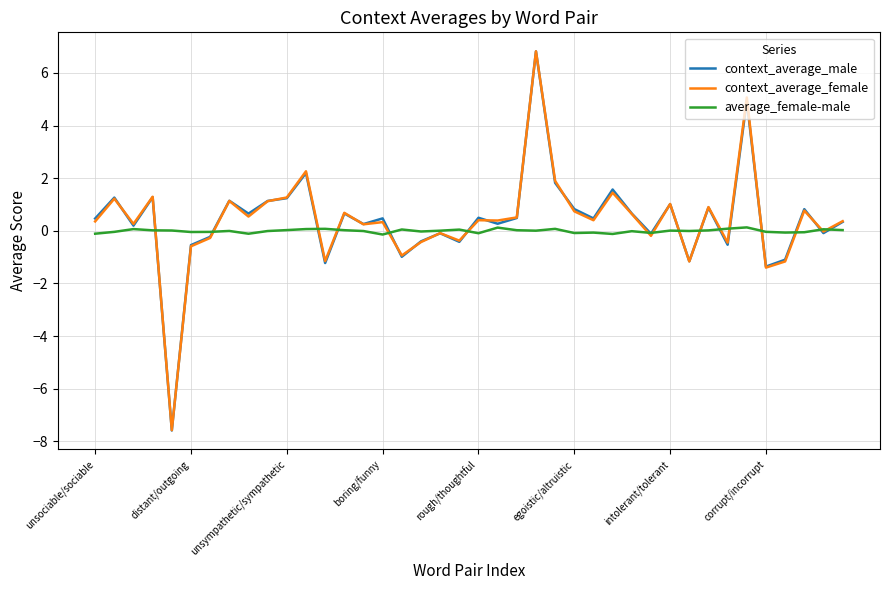

Does the chart have visible grid lines?

Yes